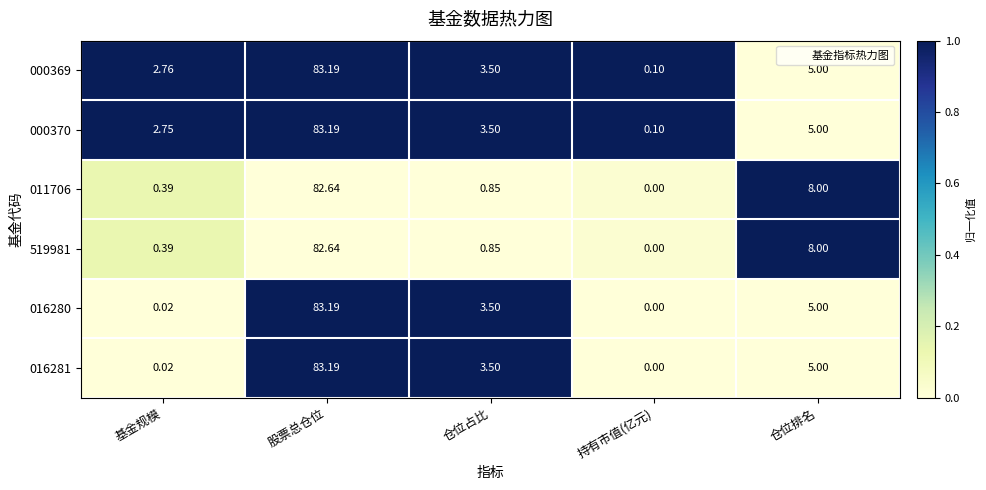

Which series has the largest total across all categories?

000369